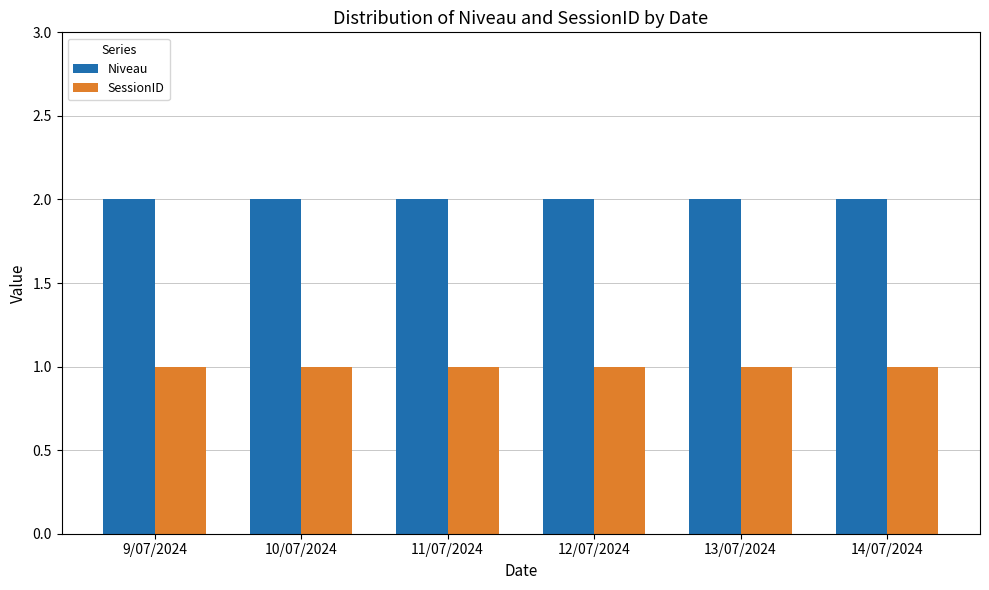

Which series has the largest total across all categories?

Niveau